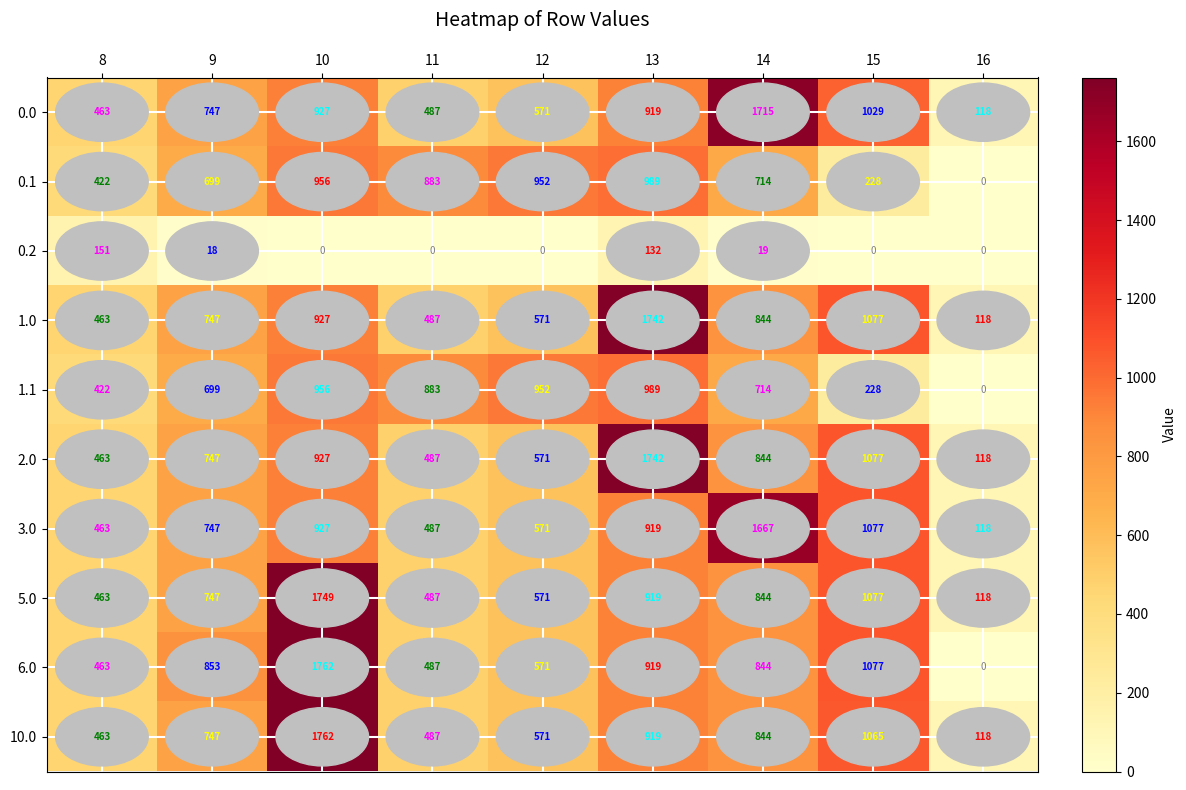

How many categories are shown in the chart?

9